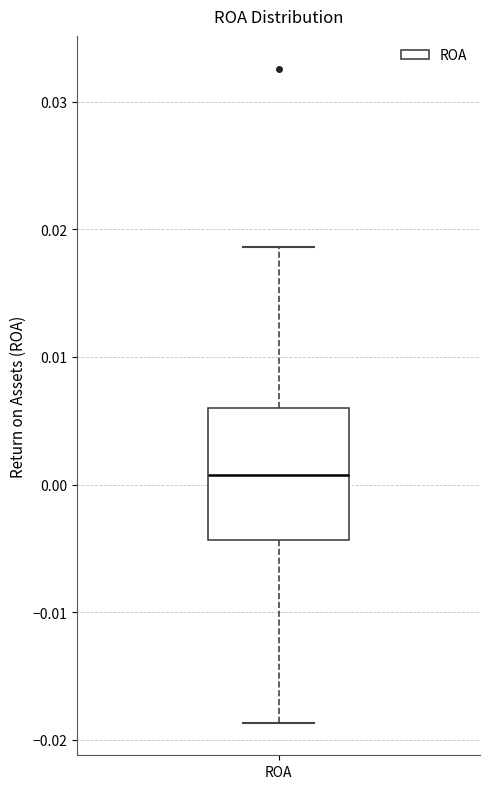

Transcribe this box plot: give where the median line is, the range the box spans, and where the two whiskers end, as read against the y-axis. The values are not printed on the chart, so give them approximately, as read against the axis.

median 0.001, box -0.004 to 0.006, whiskers -0.019 to 0.019